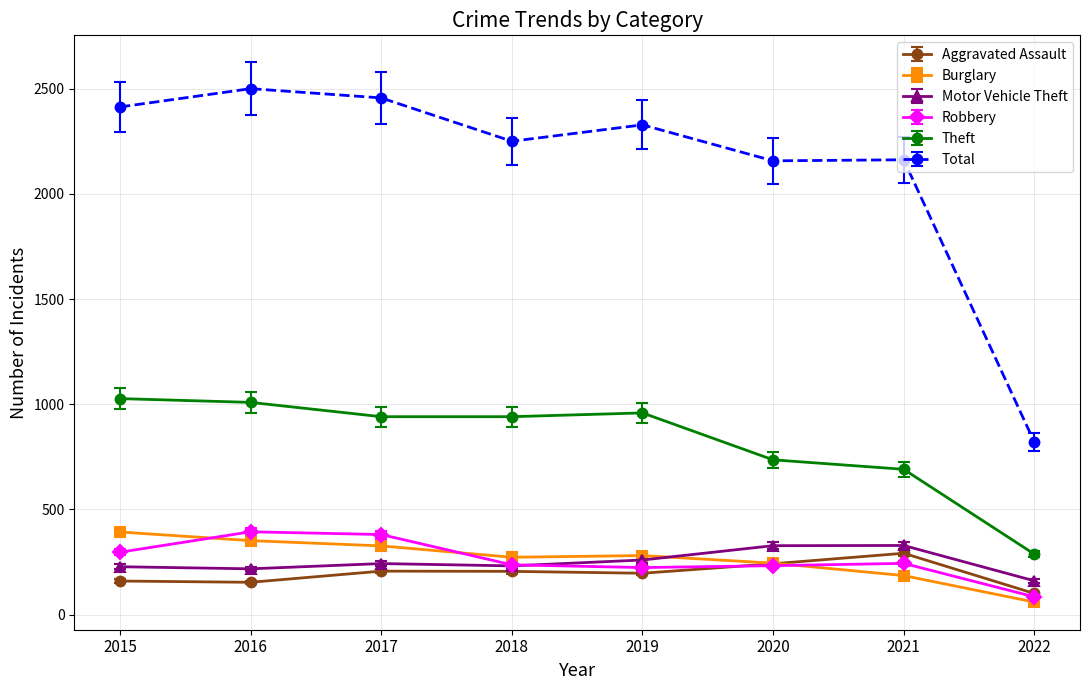

What is the average value of the Robbery series?

262